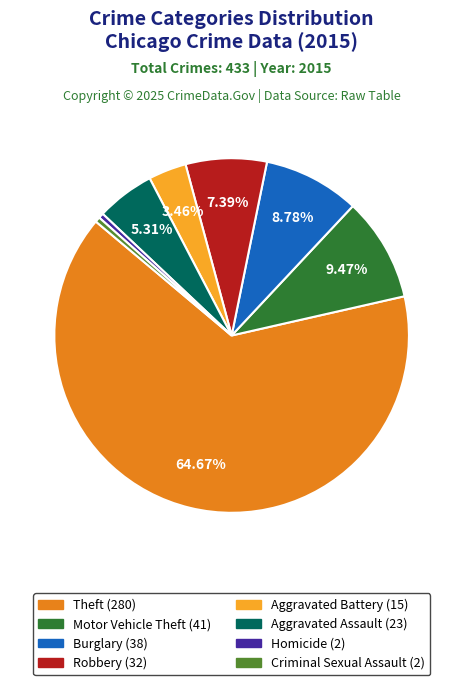

How many segments does this pie chart have?

8